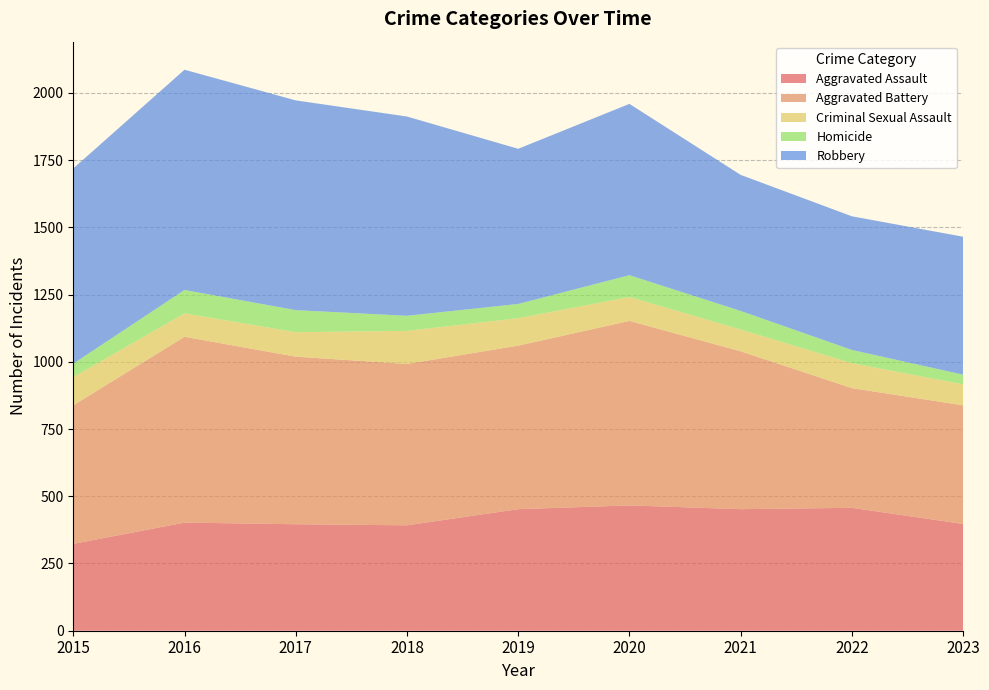

Reading left to right, extract all data points from this chart.

Aggravated Assault: 323	402	396	392	452	466	452	457	397
Aggravated Battery: 515	691	623	600	608	686	587	445	441
Criminal Sexual Assault: 105	87	91	123	102	89	81	93	78
Homicide: 50	87	82	56	53	81	69	49	36
Robbery: 726	819	780	741	577	637	506	497	513